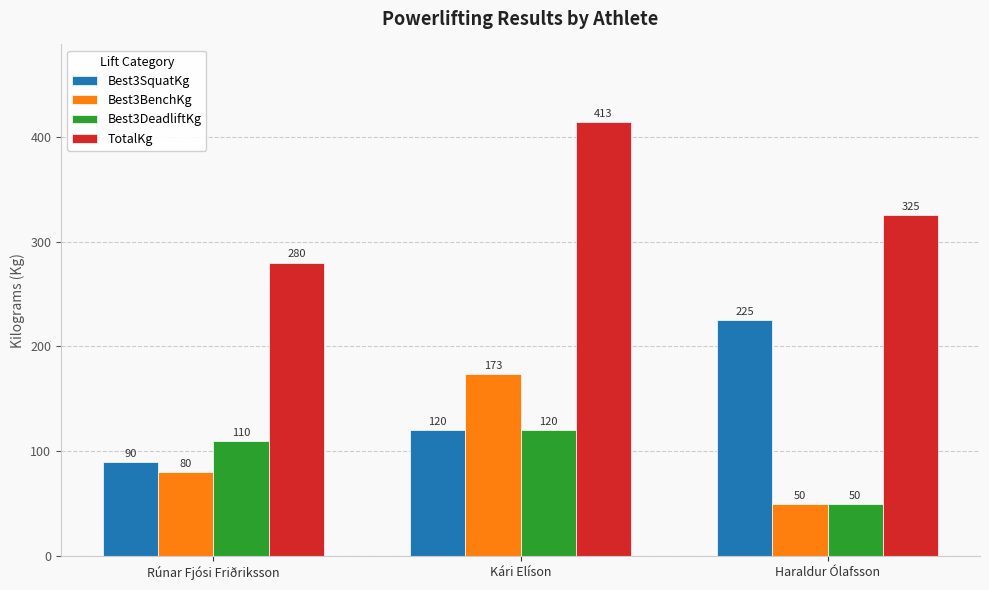

What is the label of the 3rd bar from the left?

Haraldur Ólafsson